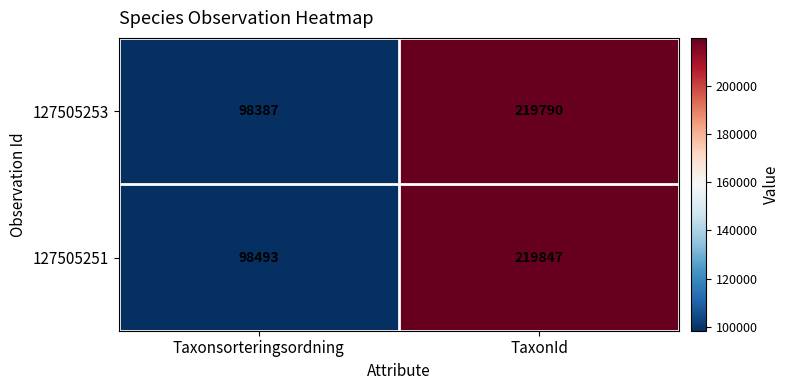

What is the sum of the 127505251 values at Taxonsorteringsordning and TaxonId?

318340